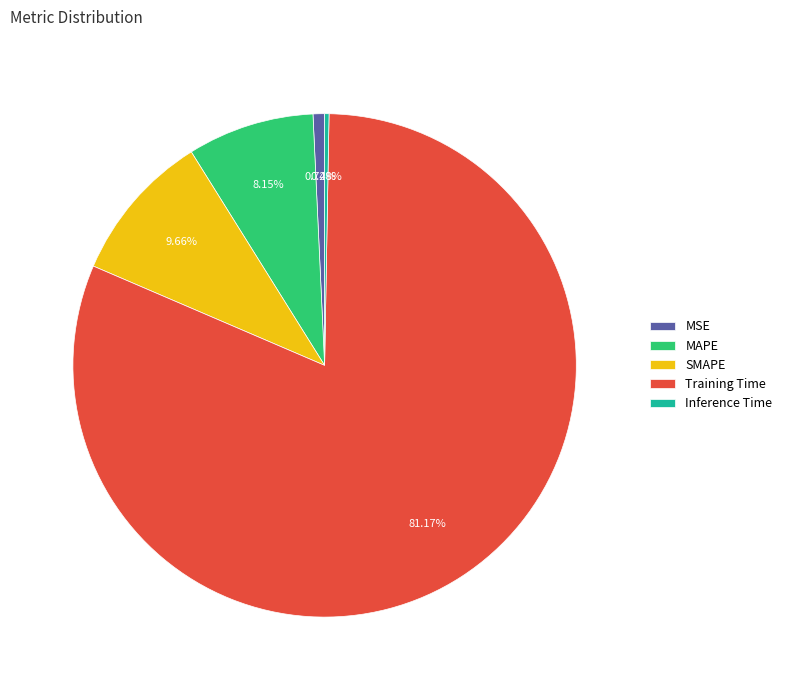

Is it true that SMAPE is 4% of the pie?

False